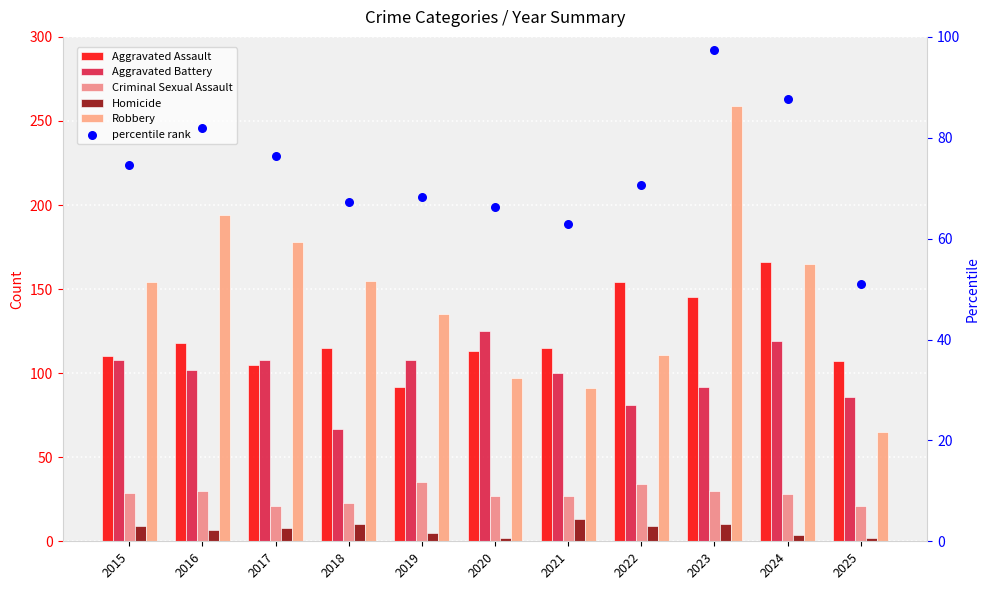

Is the value of Robbery at 2016 greater than the value of Aggravated Battery at 2020?

Yes